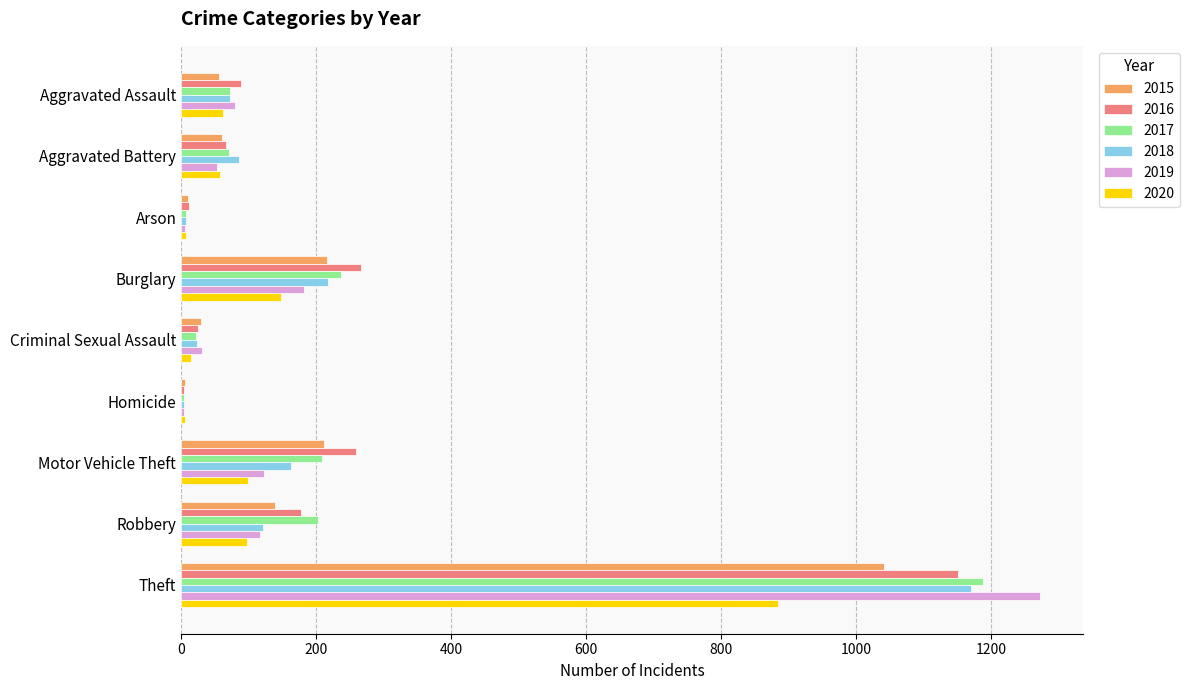

True or false: 2016 has a value of 155 at Aggravated Assault.

False